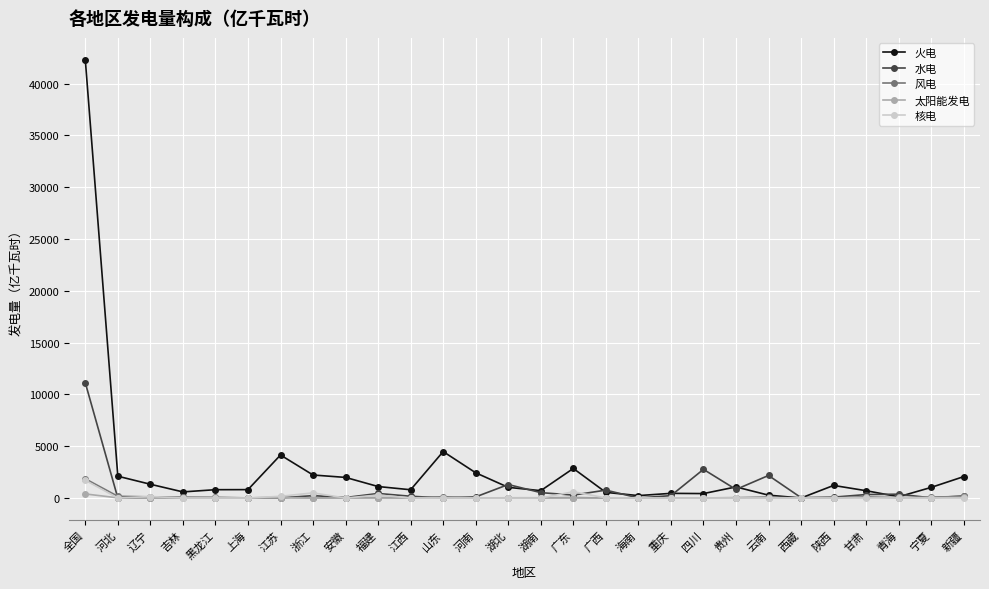

What is the label of the 2nd point from the right?

宁夏